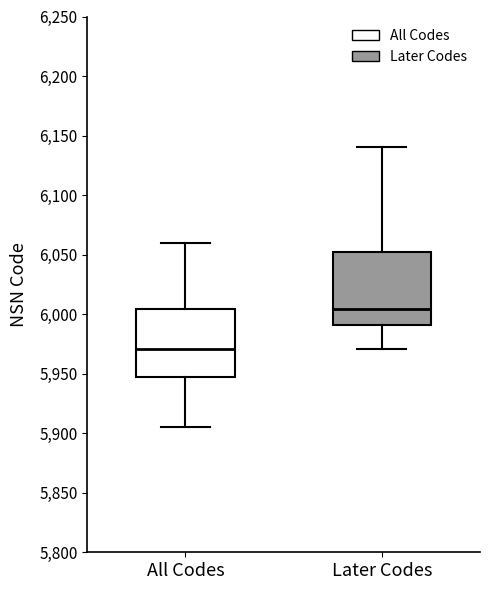

Reading left to right, transcribe this box plot: for each box, give where its median line is, the range the box spans, and where its two whiskers end, as read against the y-axis. The values are not printed on the chart, so give them approximately, as read against the axis.

All Codes: median 5970, box 5950 to 6005, whiskers 5905 to 6060
Later Codes: median 6005, box 5990 to 6055, whiskers 5970 to 6140